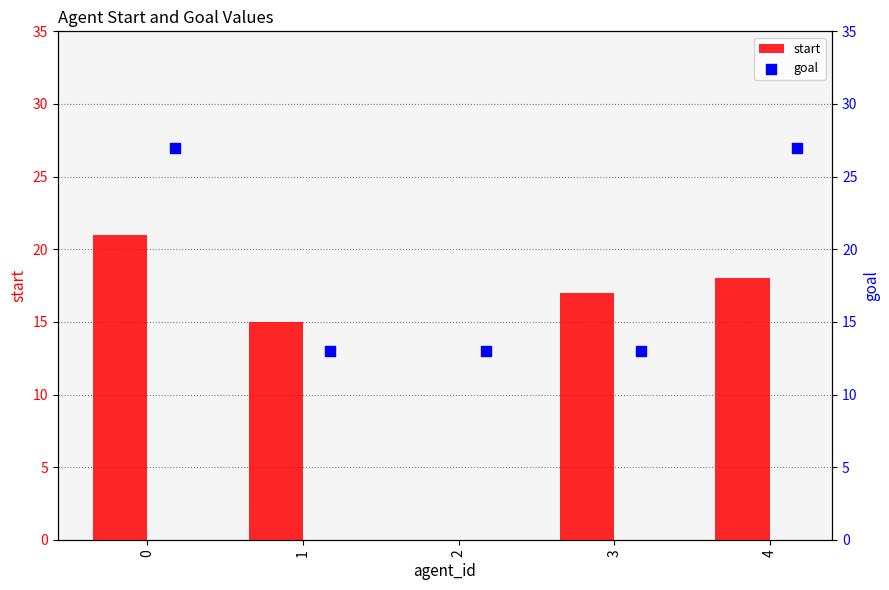

True or false: start has a value of 5 at 4.

False